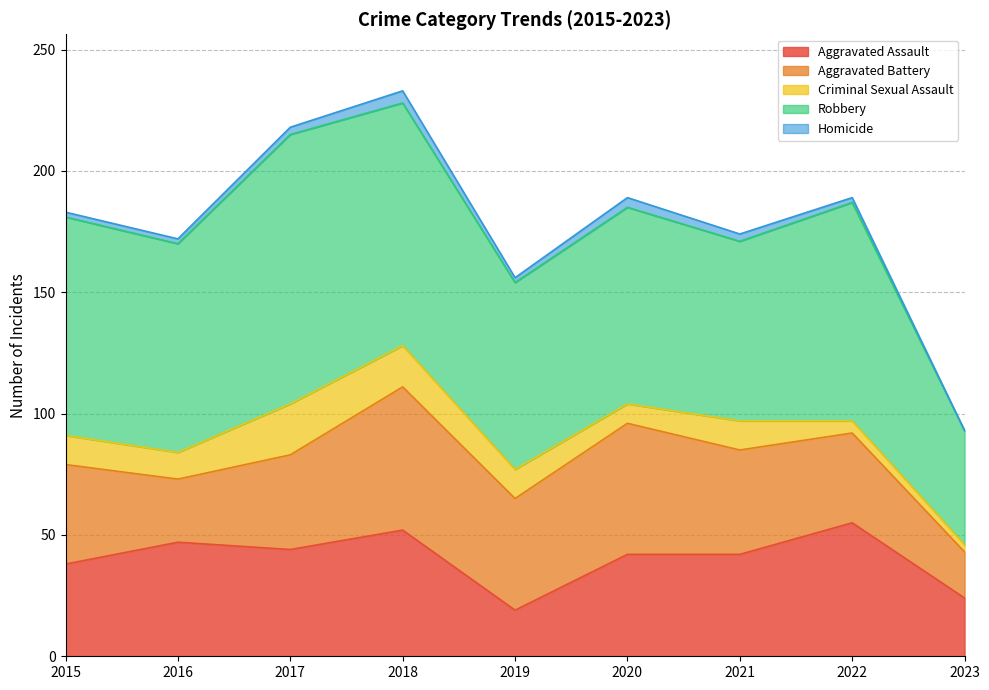

What is the value of the Homicide point at the 2nd from the left?

2